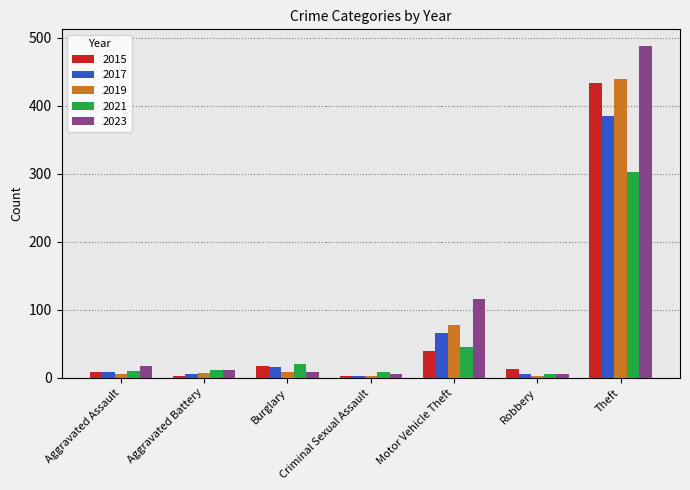

Which series has the widest spread of values?

2023